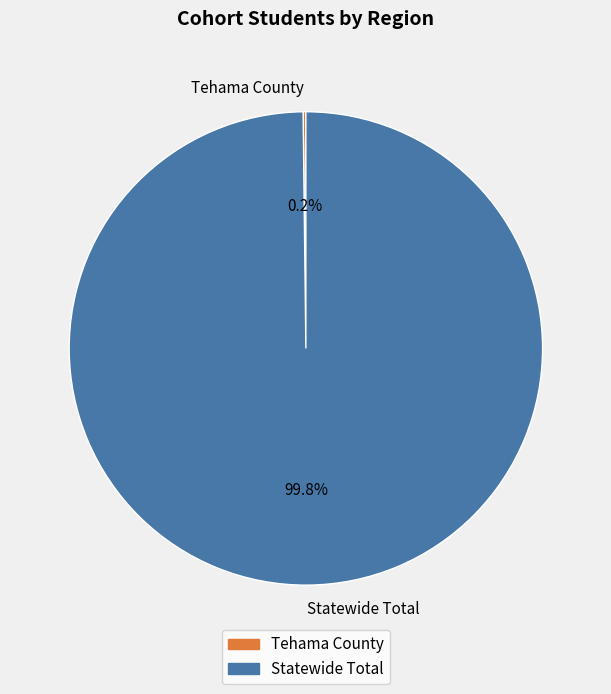

Is it true that Statewide Total is 100% of the pie?

True